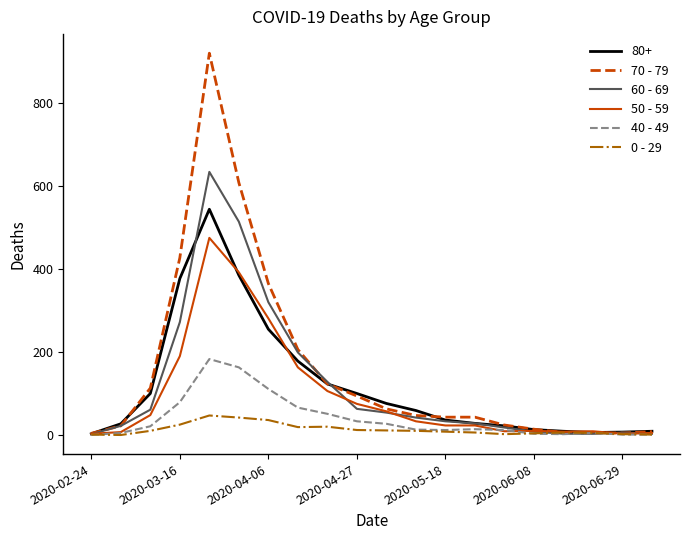

Which series has the widest spread of values?

70 - 79